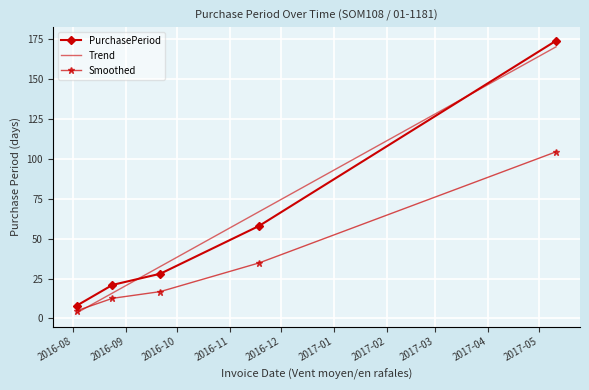

The value at 2016-08-24 is 5.9. True or false?

False